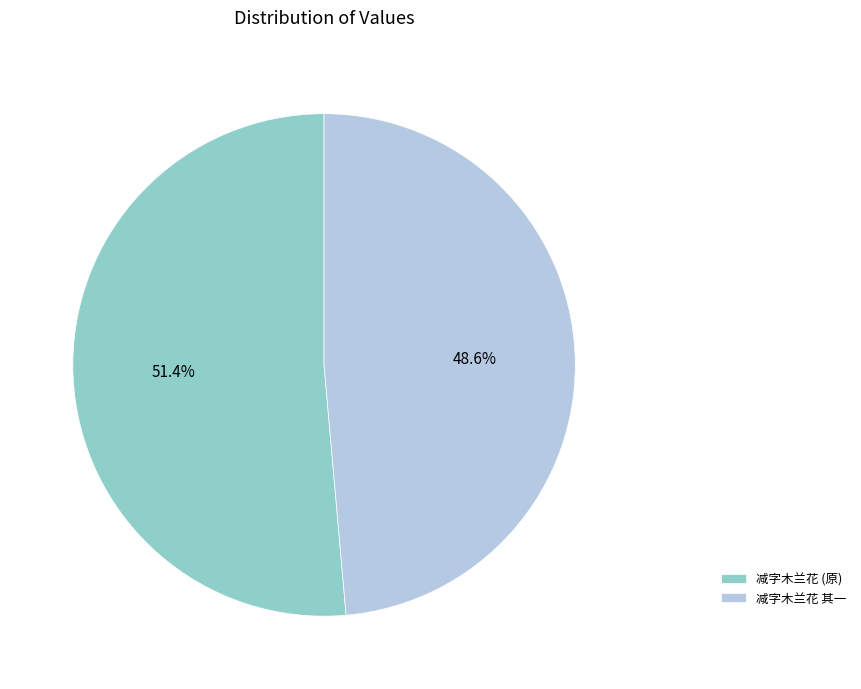

Which has a higher value, 减字木兰花 其一 or 减字木兰花 (原)?

减字木兰花 (原)